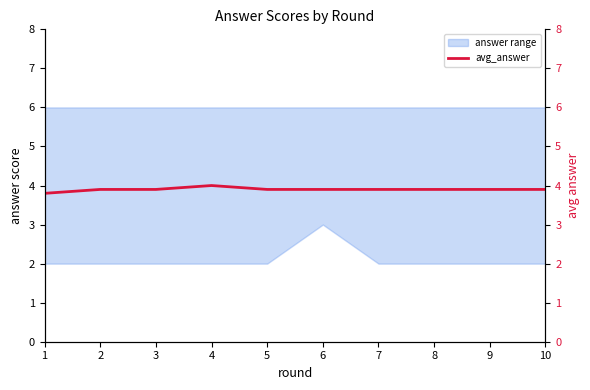

How many lines are shown in the chart?

1